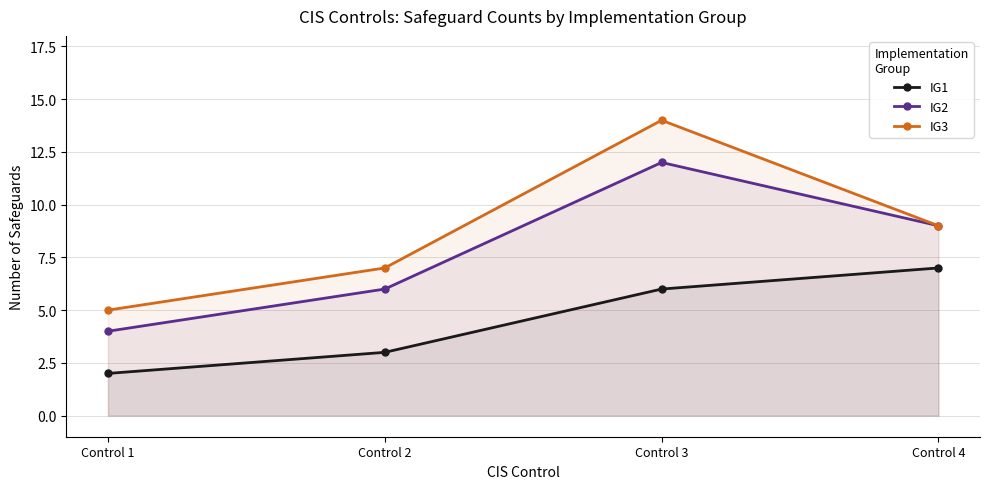

True or false: IG1 and IG3 intersect in this chart.

False